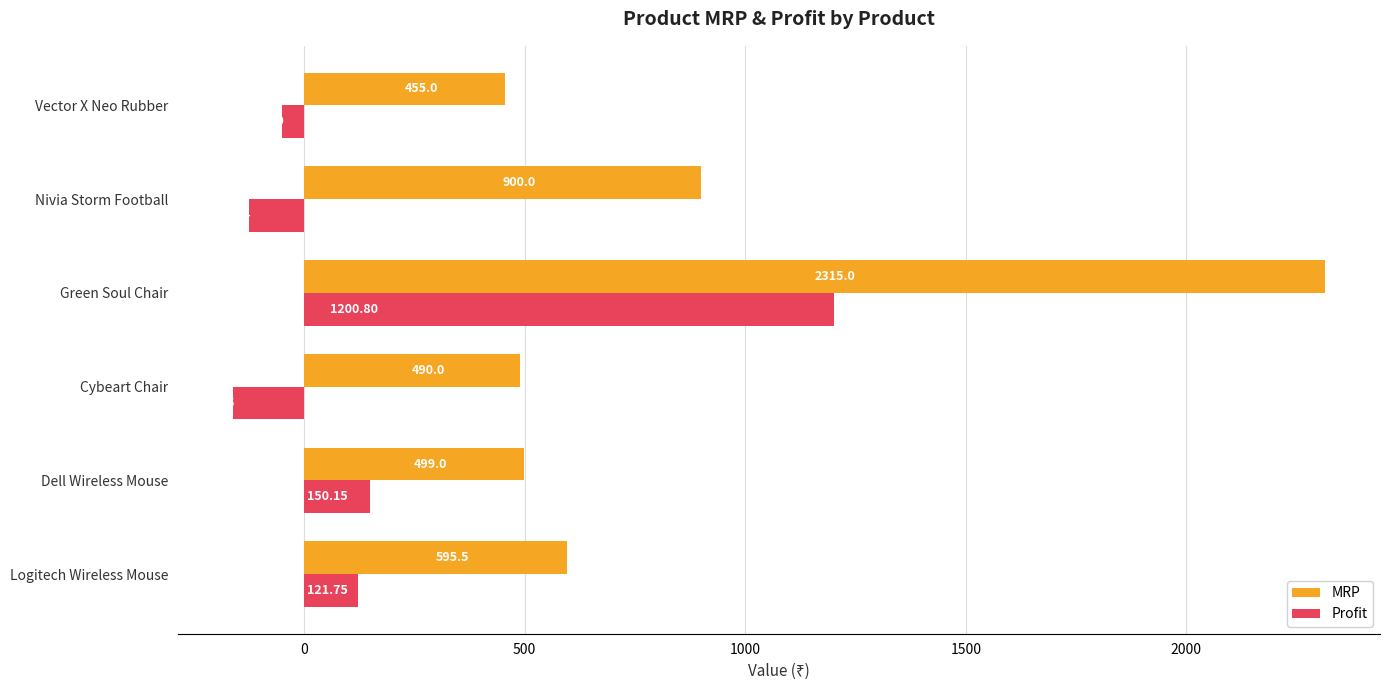

What is the highest value of the Profit series?

1200.8